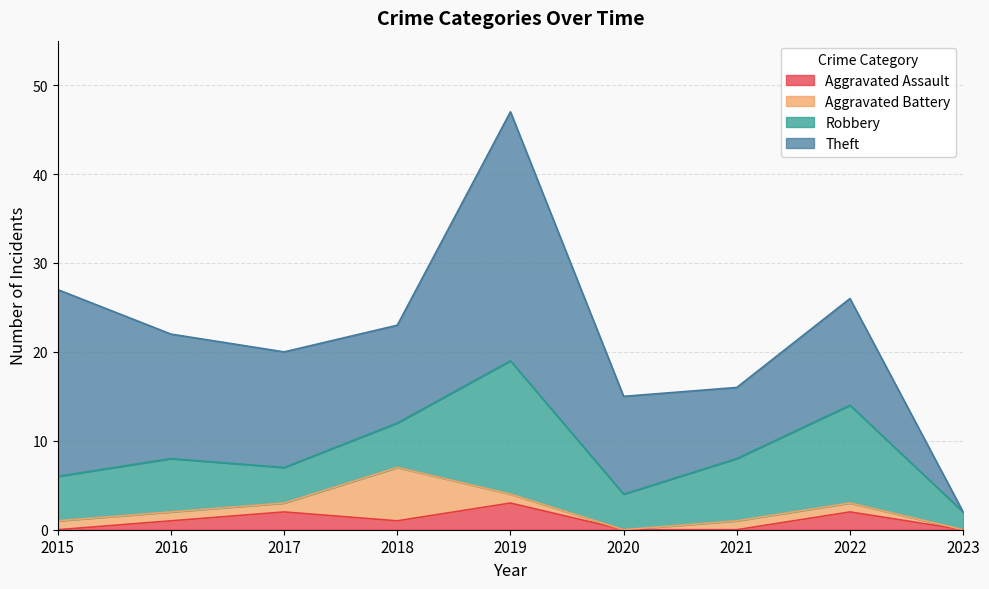

True or false: Robbery and Total intersect in this chart.

False